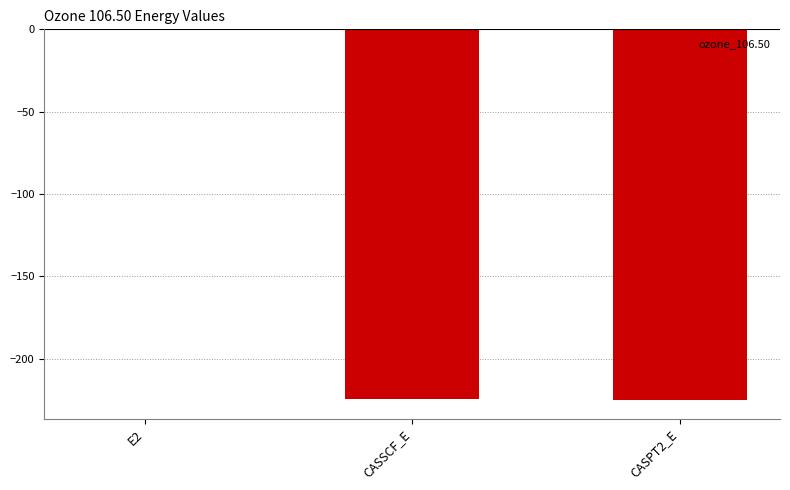

At which label does the data first exceed -224?

E2